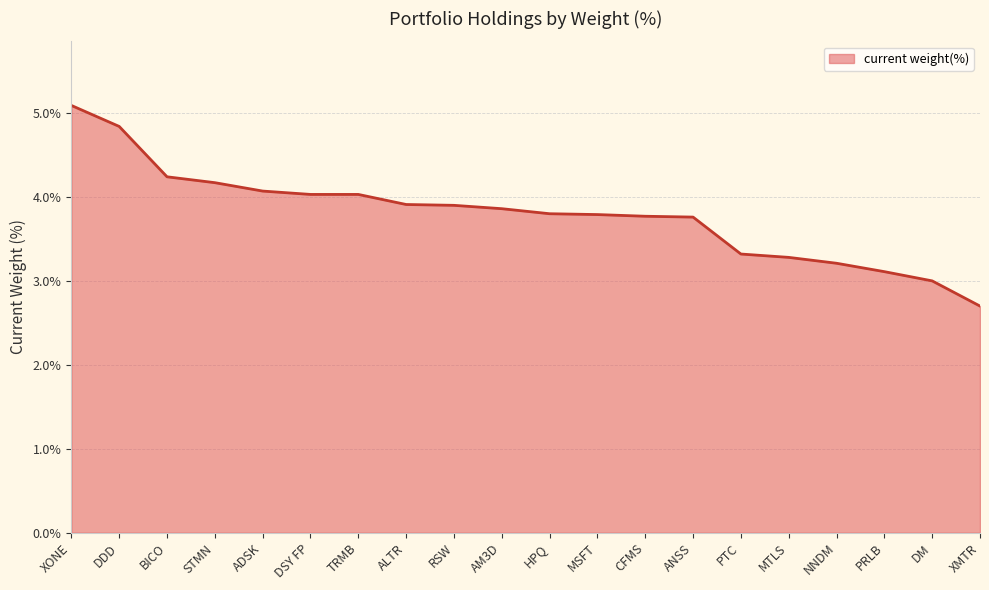

What position from the right is PRLB?

3